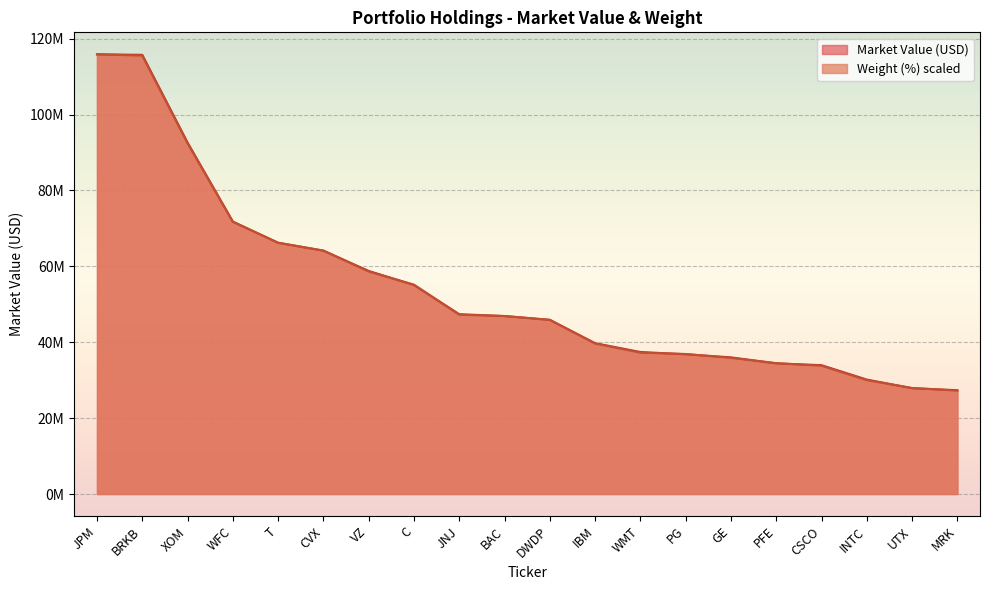

Which category has the lowest value across all series?

MRK